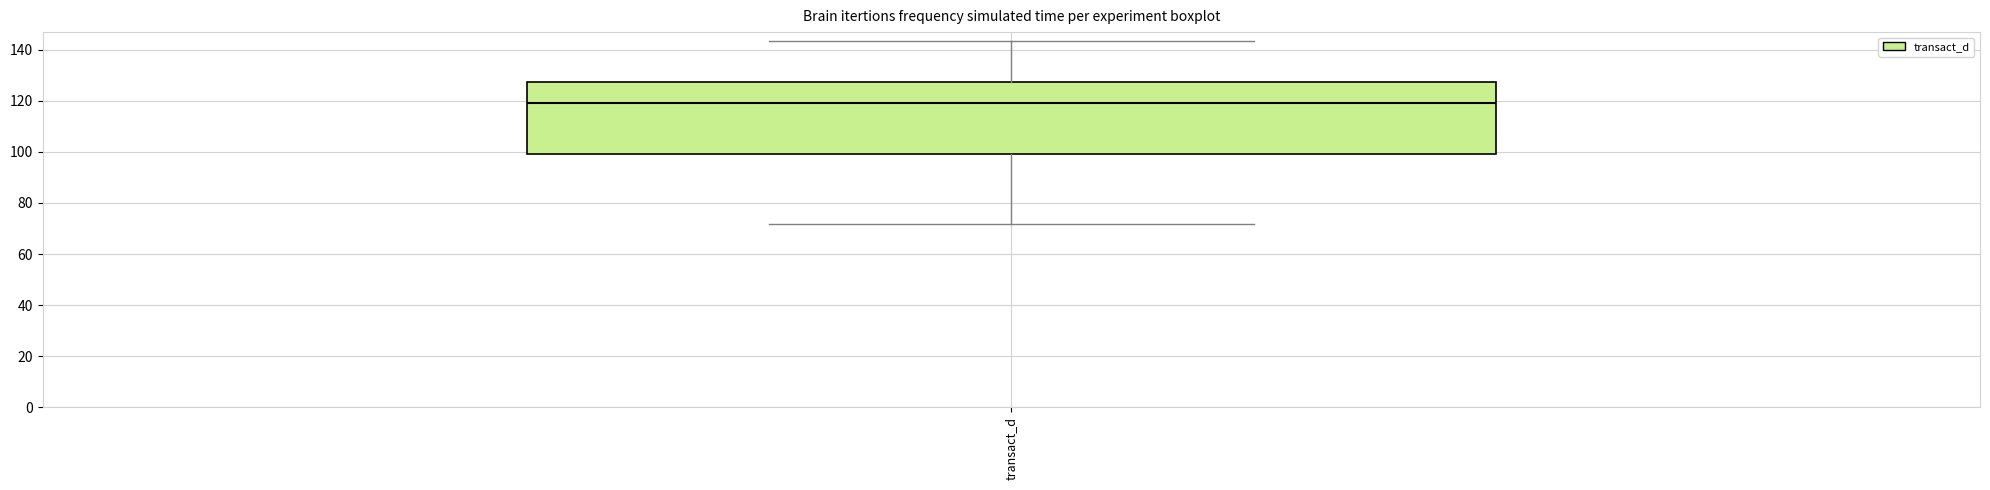

Transcribe this box plot: give where the median line is, the range the box spans, and where the two whiskers end, as read against the y-axis. The values are not printed on the chart, so give them approximately, as read against the axis.

median 120, box 100 to 128, whiskers 72 to 144